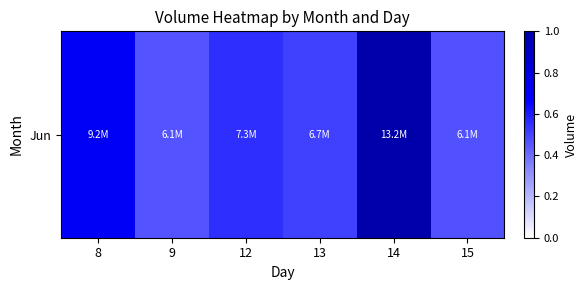

List the labels in order of value, smallest first.

9, 15, 13, 12, 8, 14